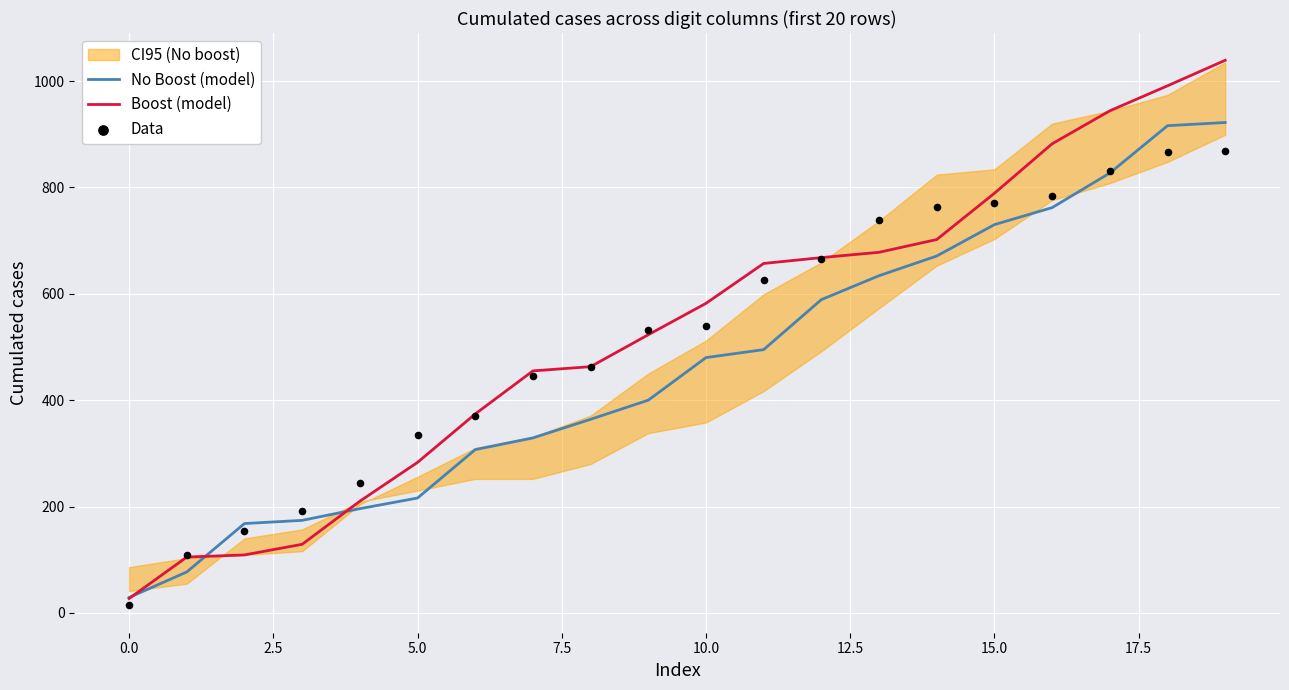

Which series reaches the maximum Y coordinate?

Boost (model)